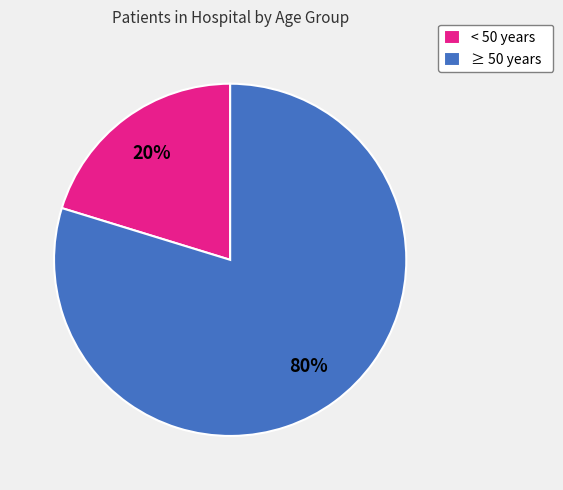

Count the number of slices in the pie.

2